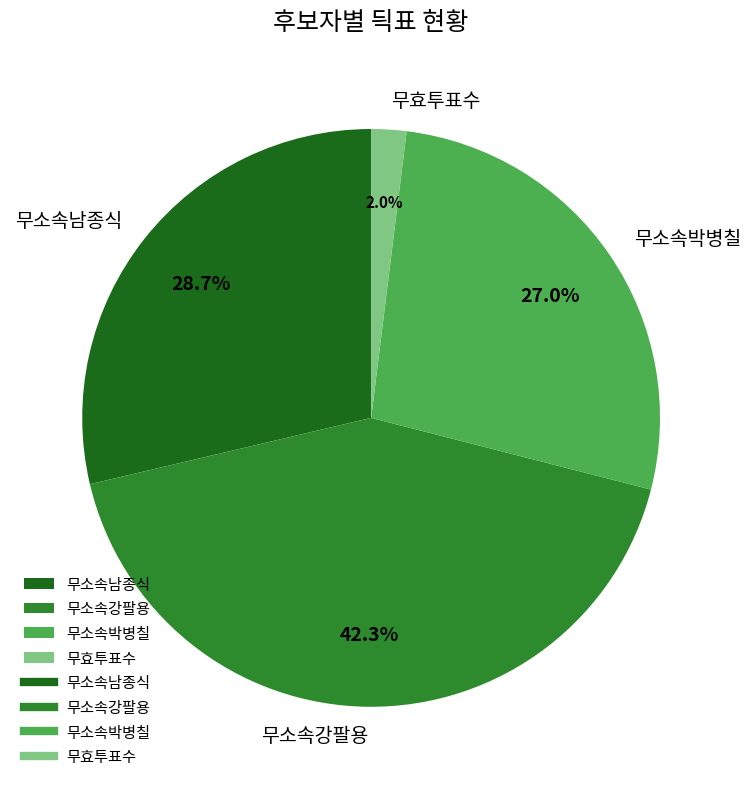

To the nearest percent, what is the combined percentage of 무소속박병칠 and 무소속남종식?

56%